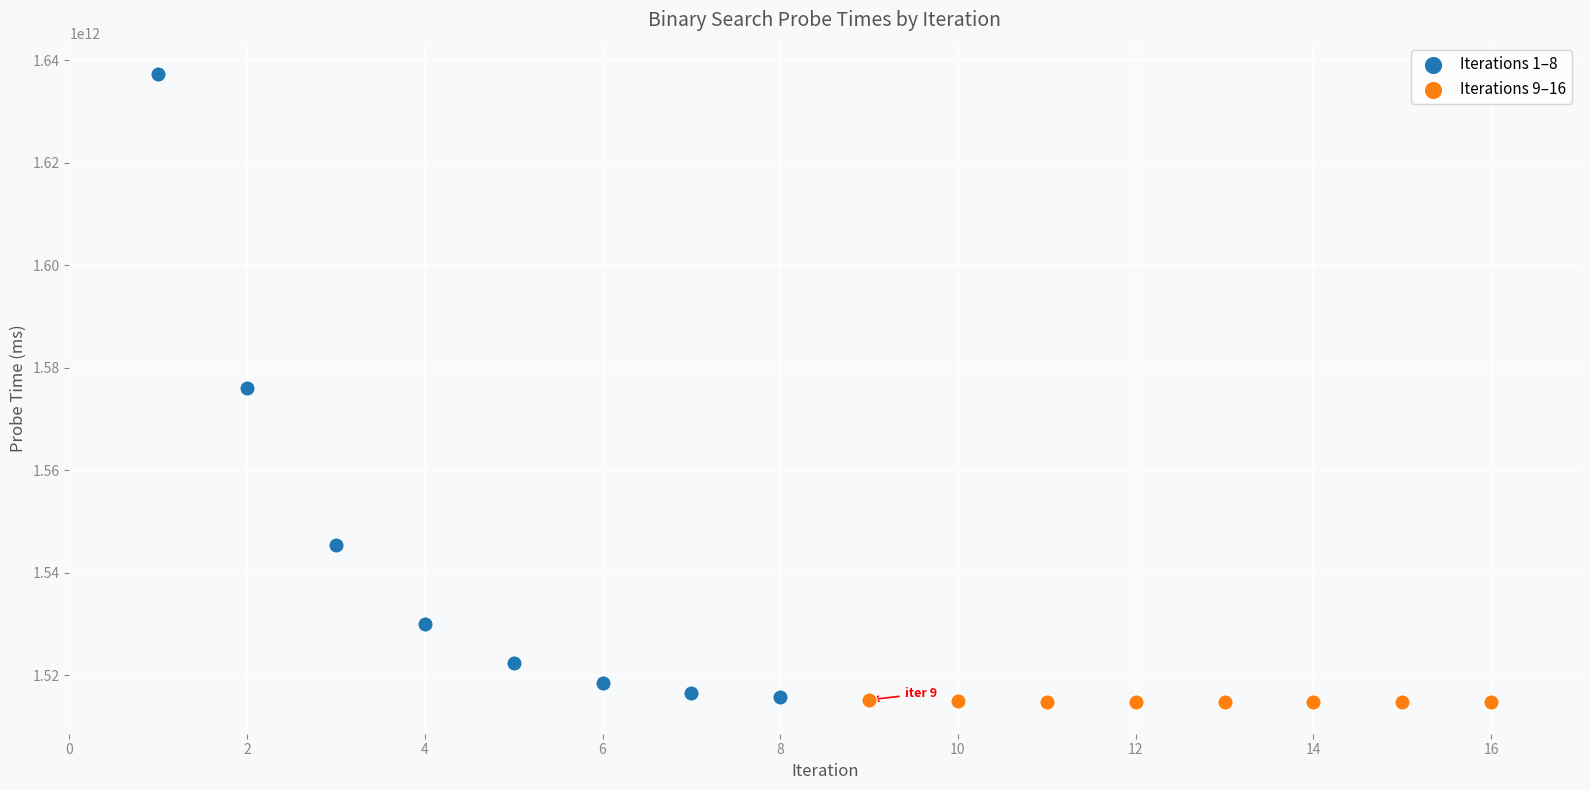

Which series contains the highest Y value?

Iterations 1–8